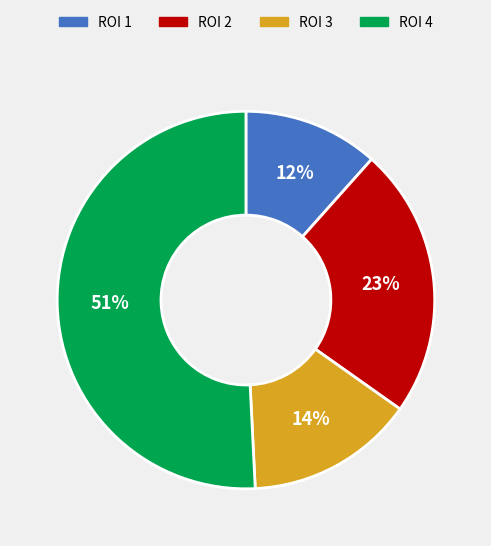

To the nearest percent, what is the difference between the largest and smallest slice percentages?

39%